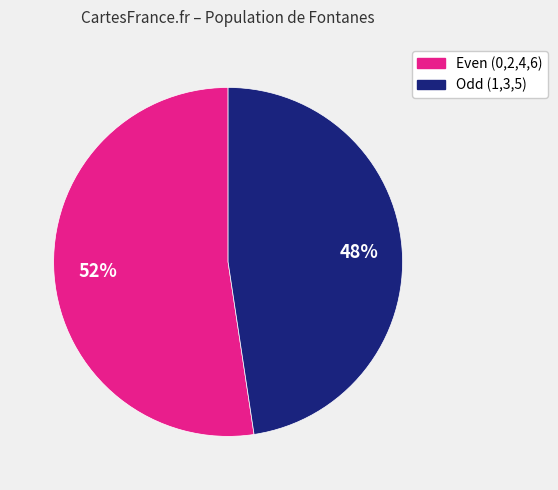

To the nearest percent, what is the average slice percentage?

50%